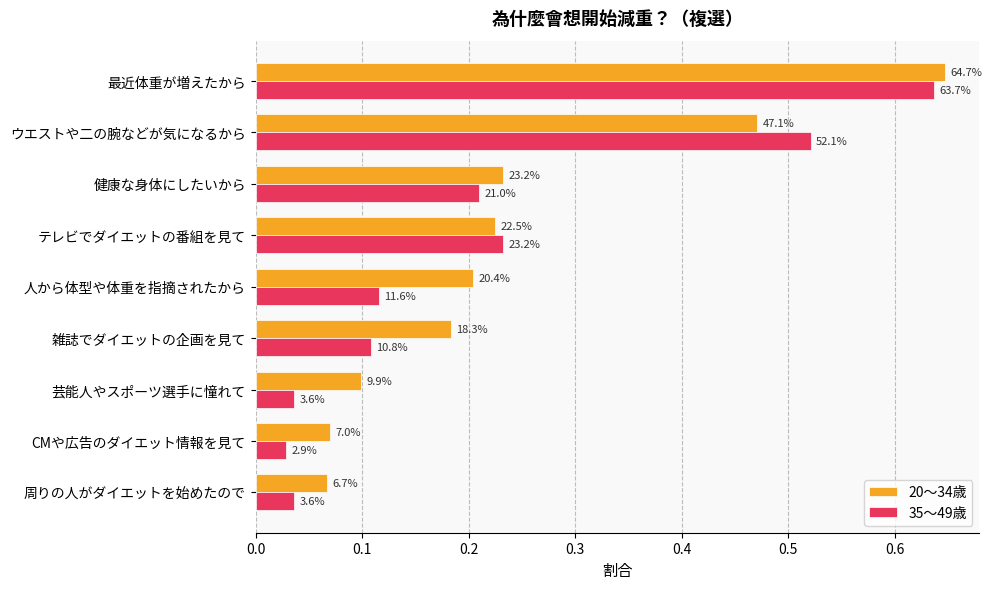

Which series has the largest range (max minus min)?

35～49歳